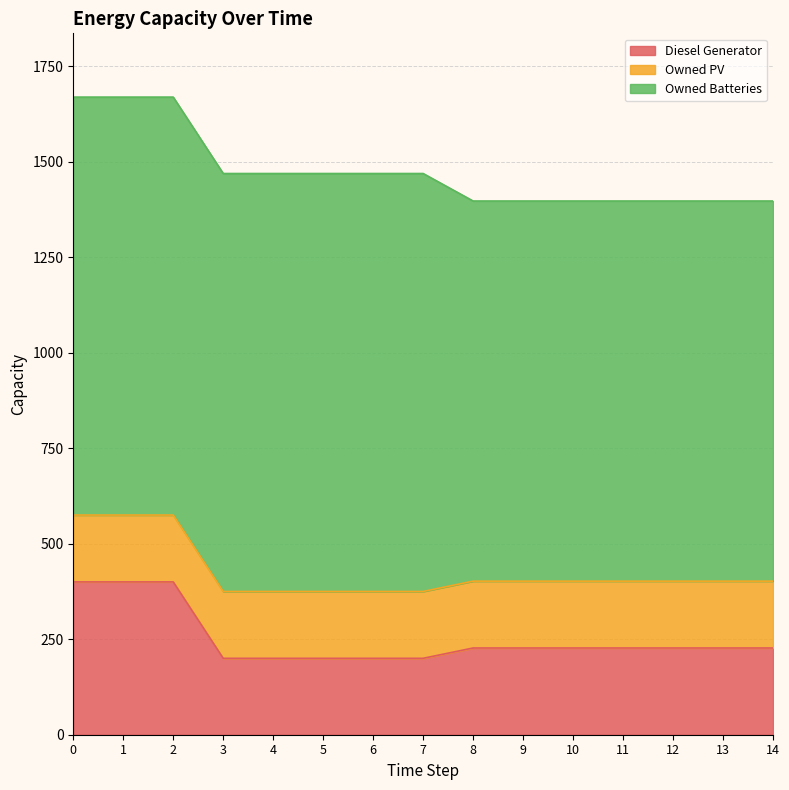

True or false: Owned Batteries and Owned PV intersect in this chart.

False